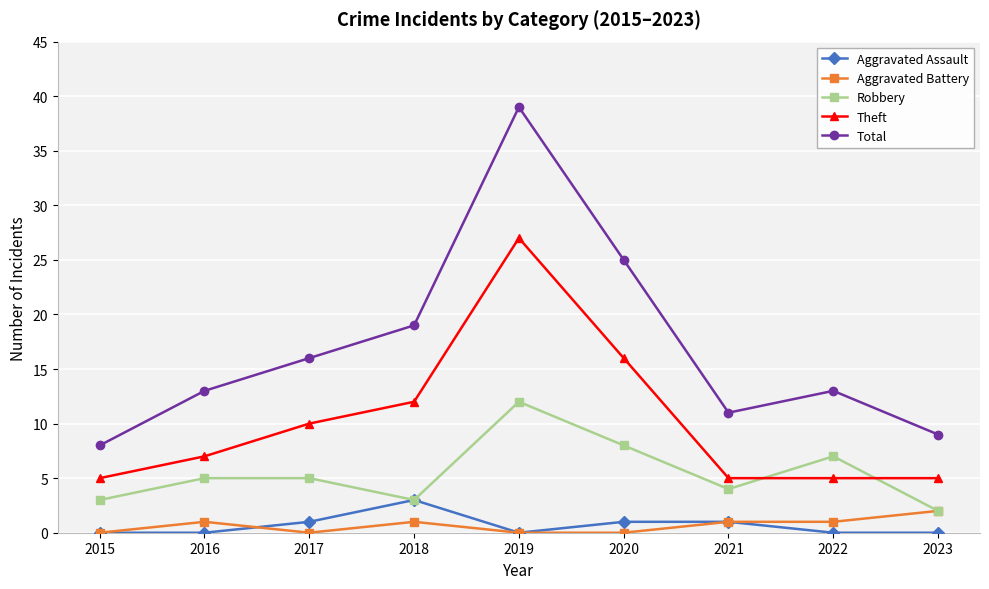

True or false: Total and Aggravated Assault intersect in this chart.

False